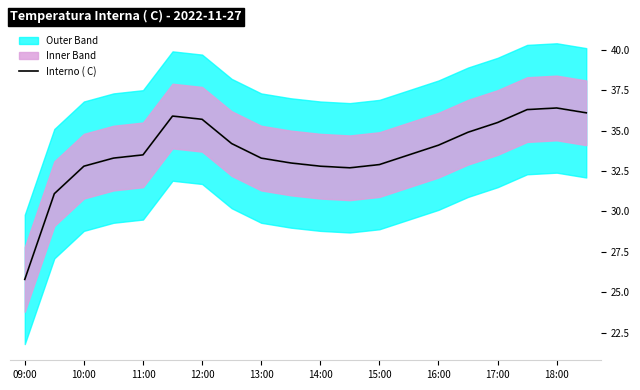

At which label is Interno ( C) closest to 31?

10:00